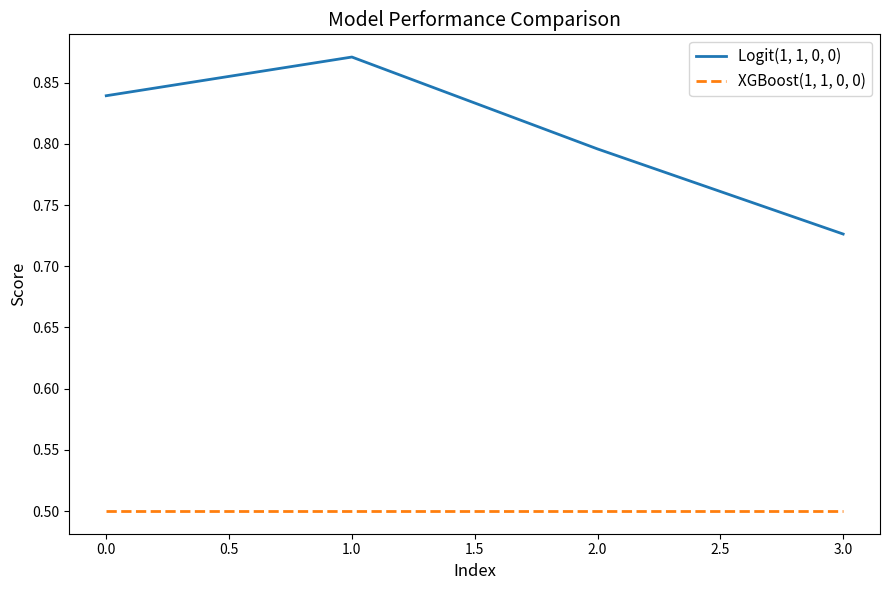

Rank the series by their maximum value, from lowest to highest.

XGBoost(1, 1, 0, 0), Logit(1, 1, 0, 0)